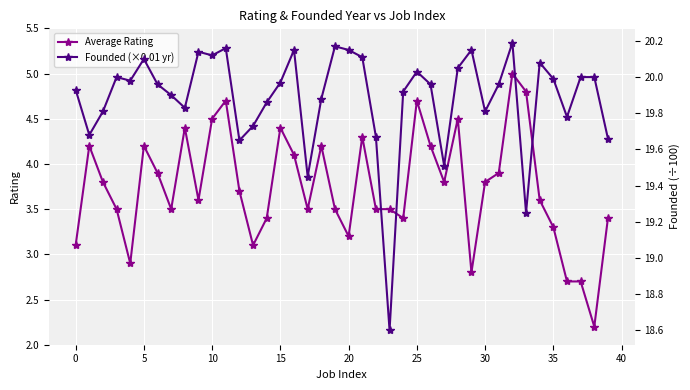

What is the maximum value for Average Rating?

5.0